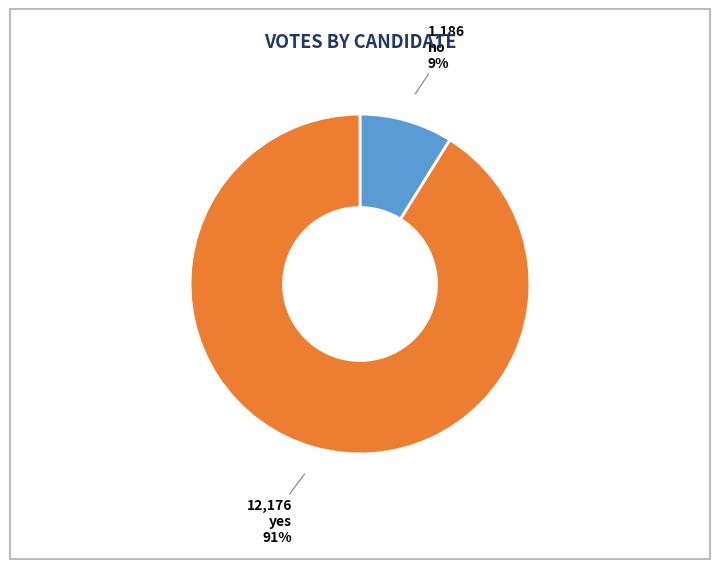

To the nearest percent, what is the average slice percentage?

50%